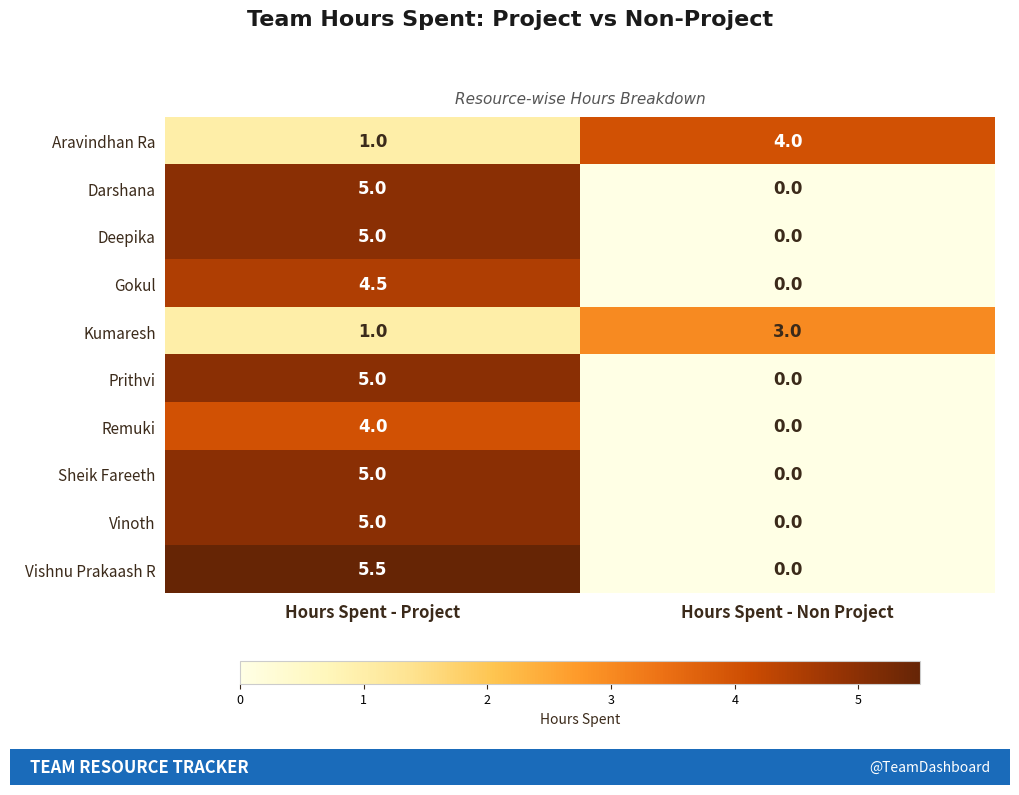

Count the number of categories in the chart.

2